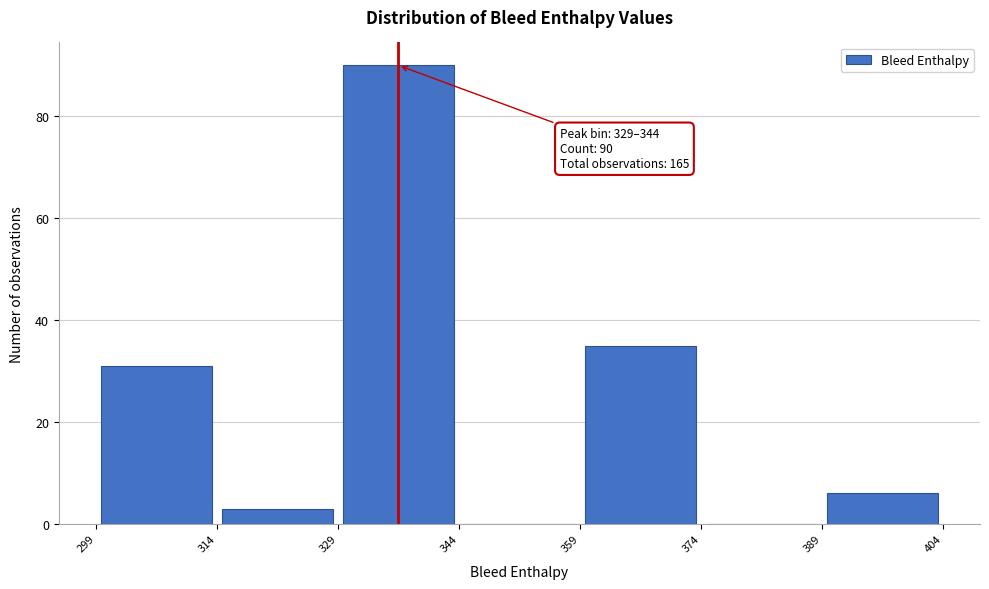

Over which range of the x-axis is the bar tallest?

329 to 344